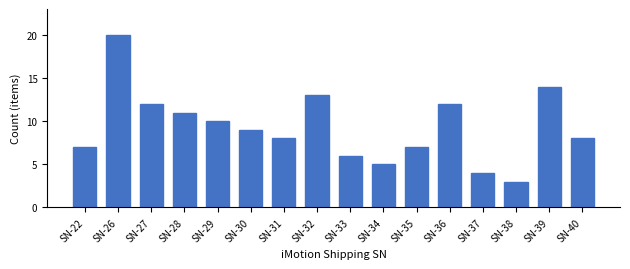

Reading left to right, list all the values displayed in this chart.

SN-22=7	SN-26=20	SN-27=12	SN-28=11	SN-29=10	SN-30=9	SN-31=8	SN-32=13	SN-33=6	SN-34=5	SN-35=7	SN-36=12	SN-37=4	SN-38=3	SN-39=14	SN-40=8